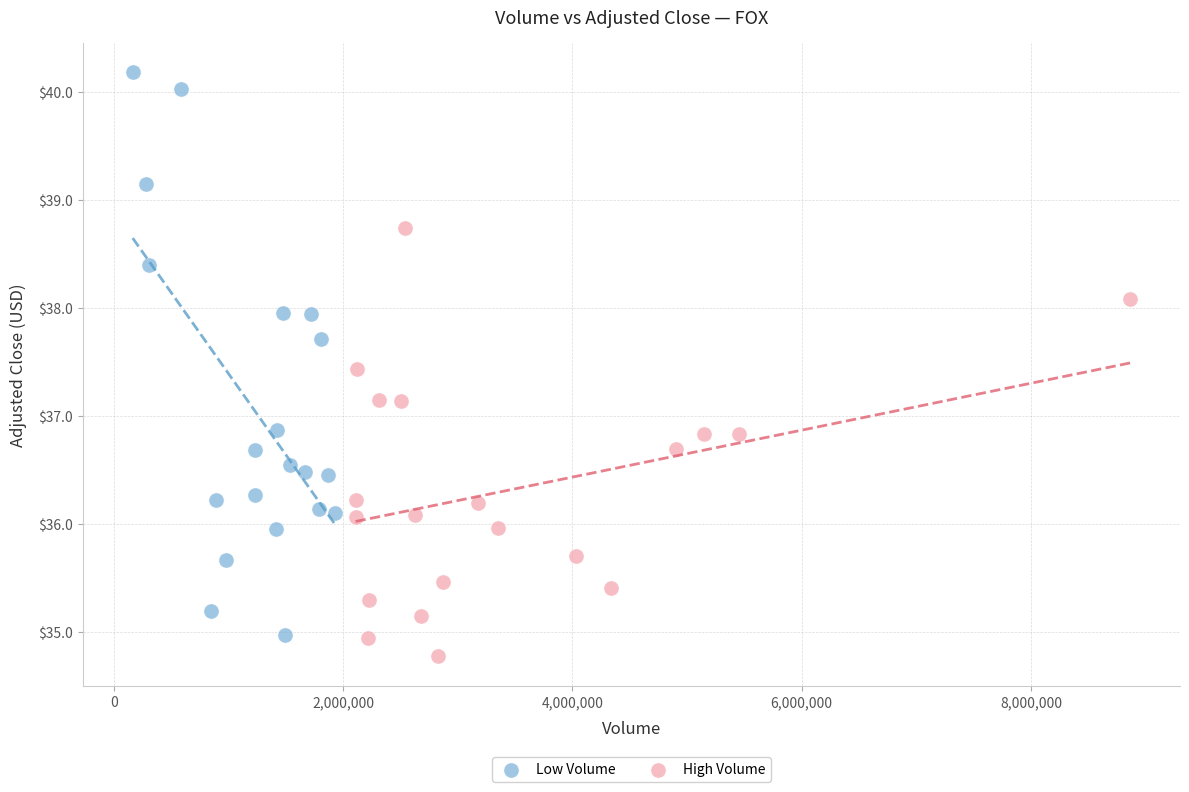

Which series has the largest Y range (max minus min)?

Low Volume